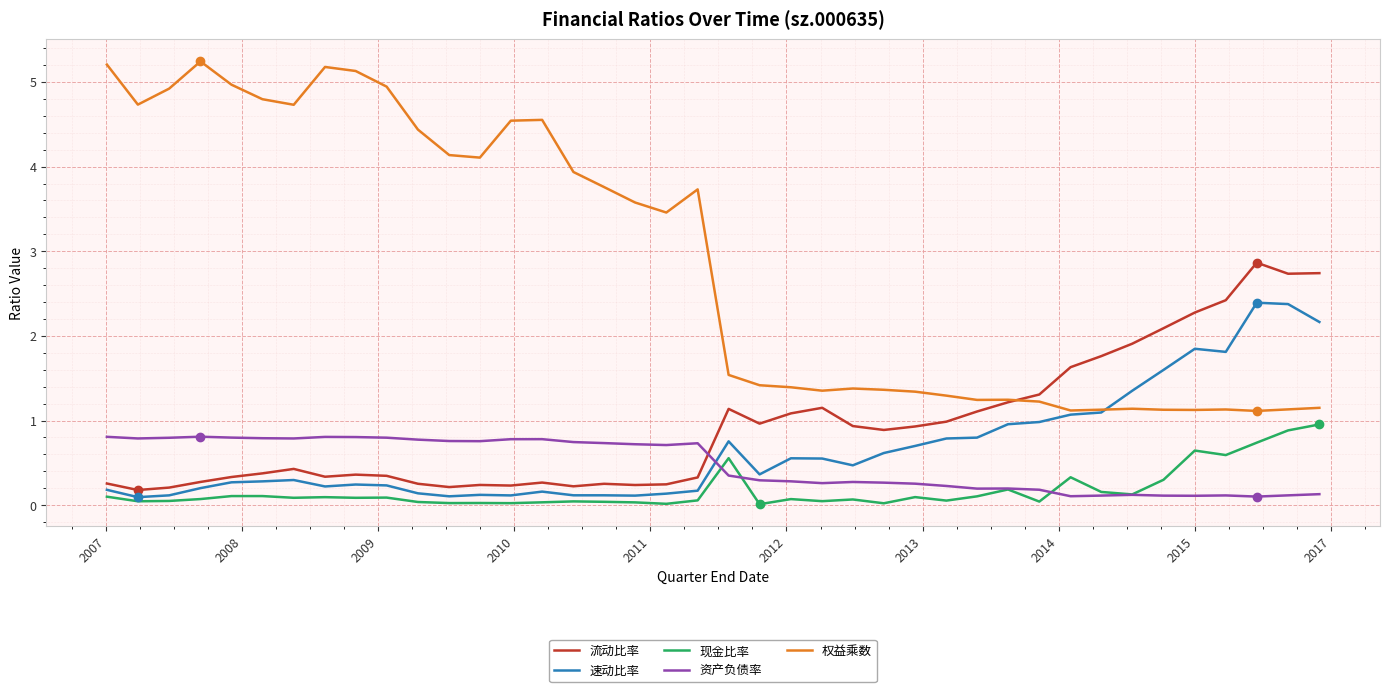

What is the maximum value shown in the chart?

5.2